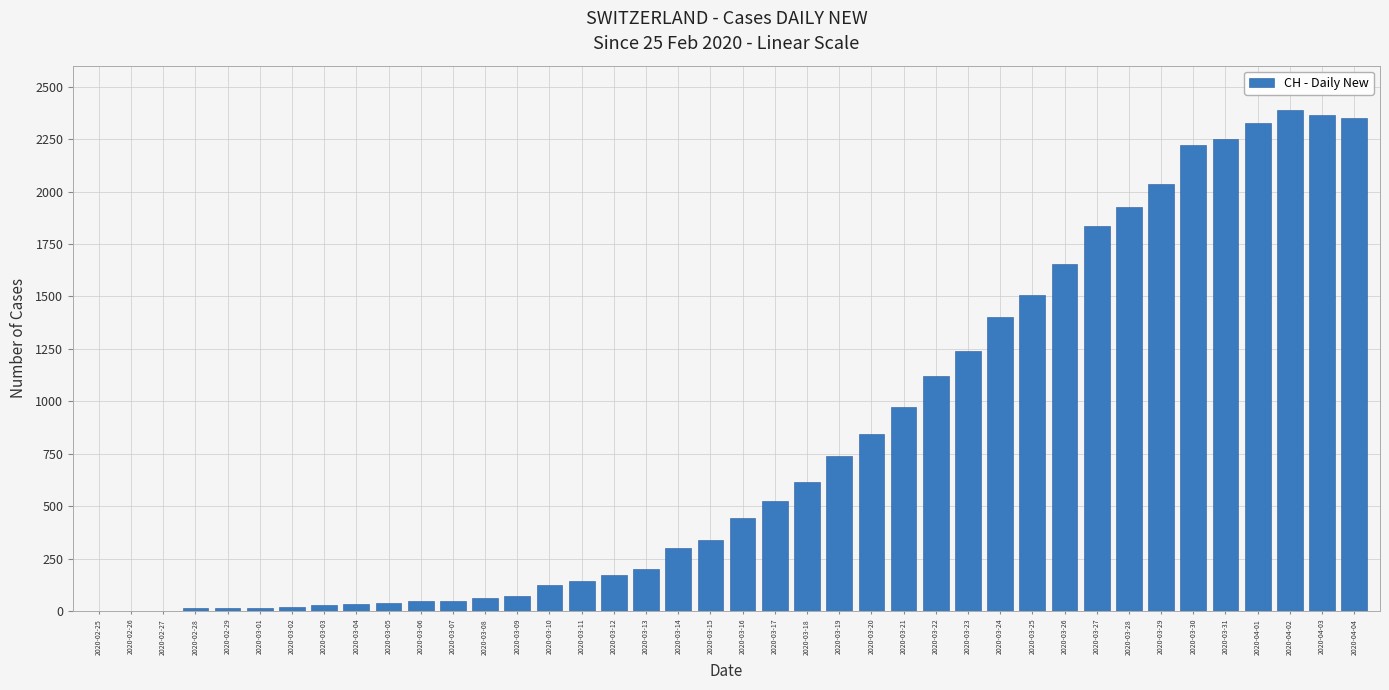

What is the maximum value shown in the chart?

2387